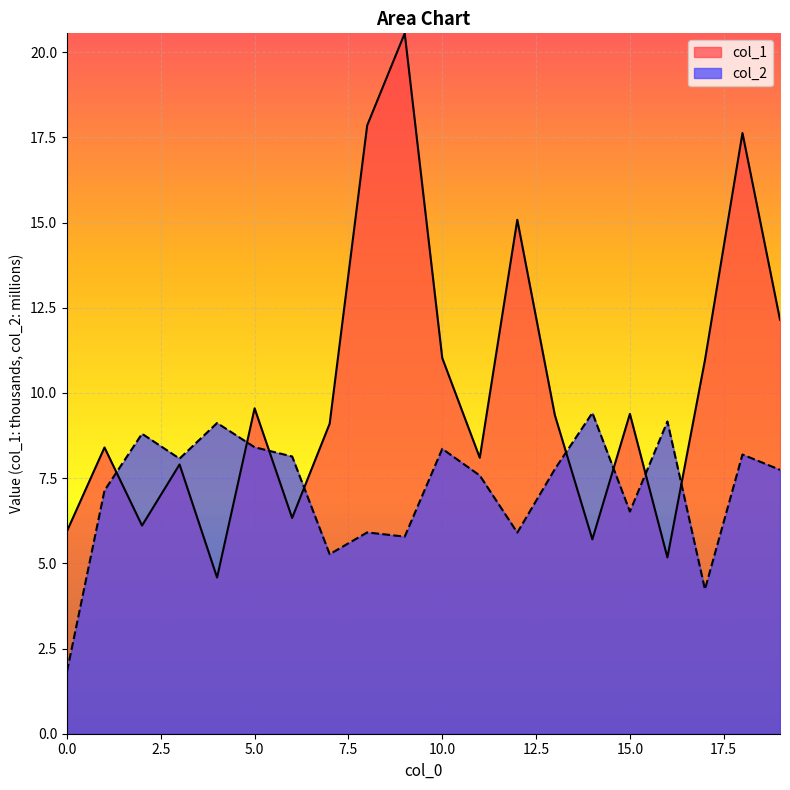

At which label does col_1 reach its minimum?

4